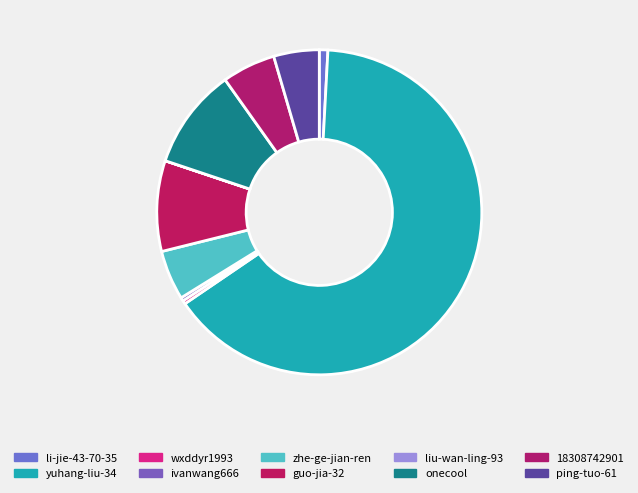

Which slice is the smallest?

liu-wan-ling-93